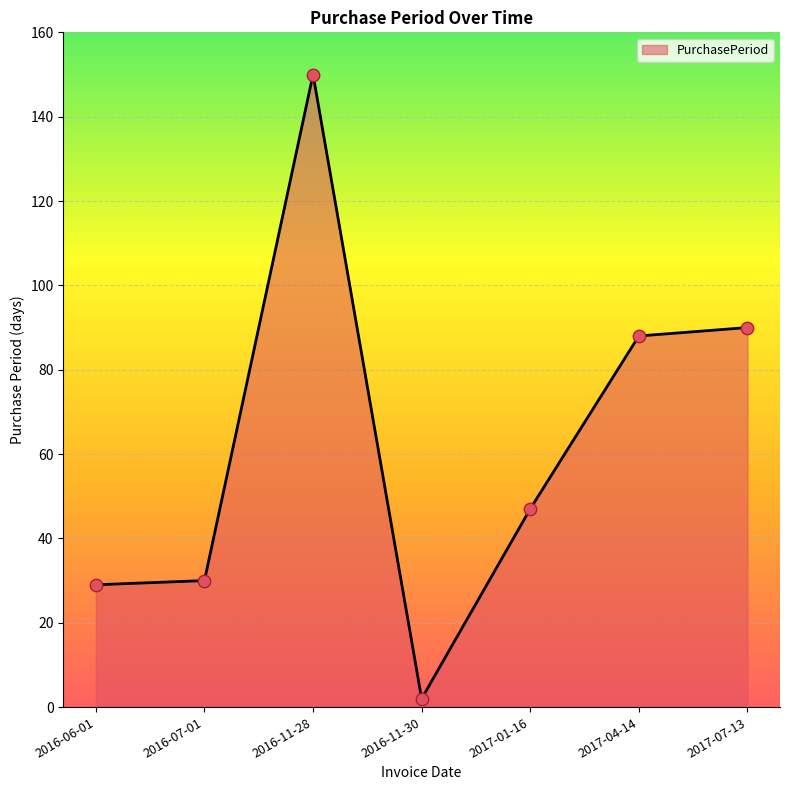

What is the change in value from 2016-11-30 to 2017-07-13?

+88